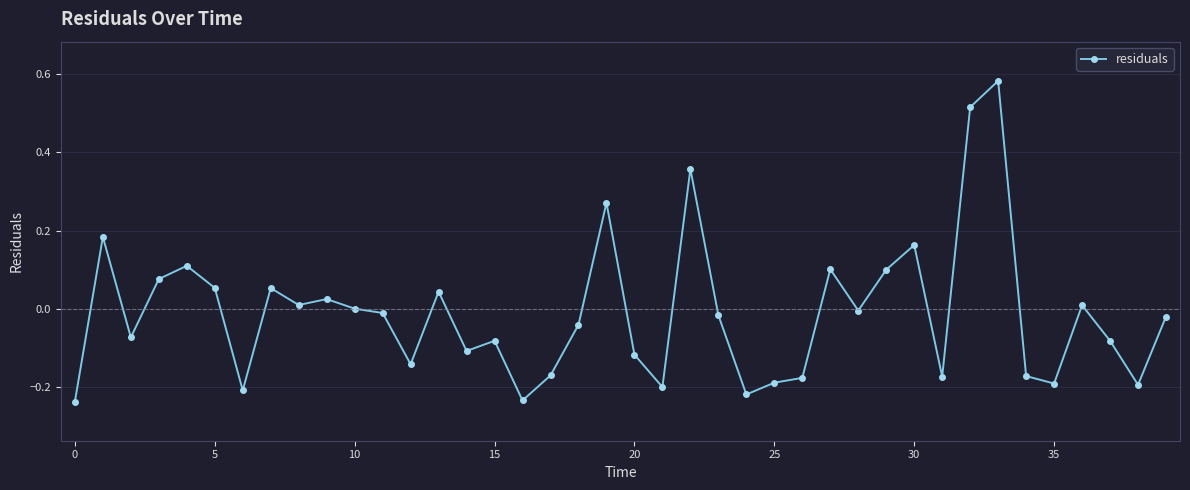

What is the sum of all values?

-0.4